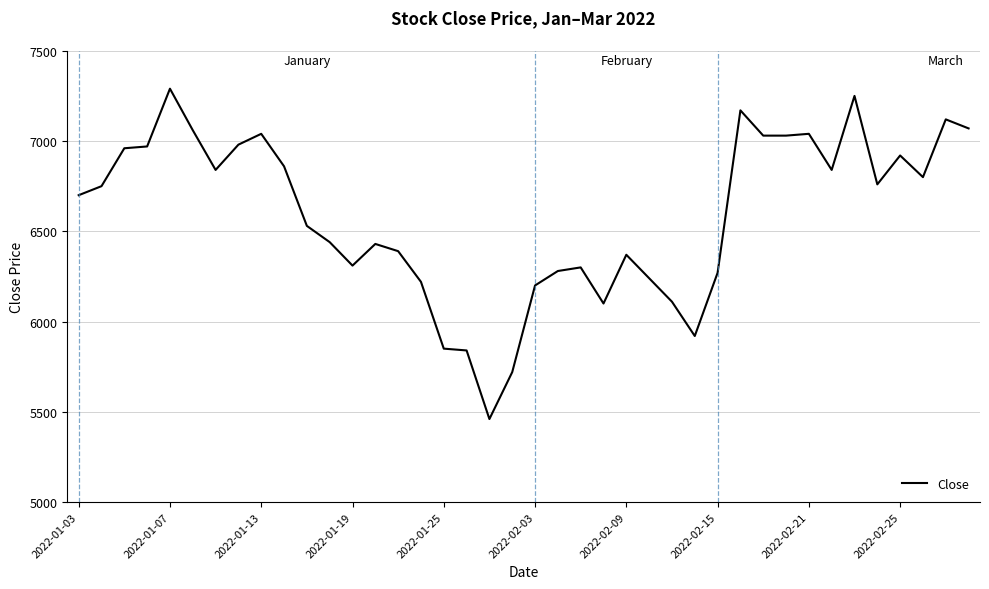

What is the greatest value displayed?

7290